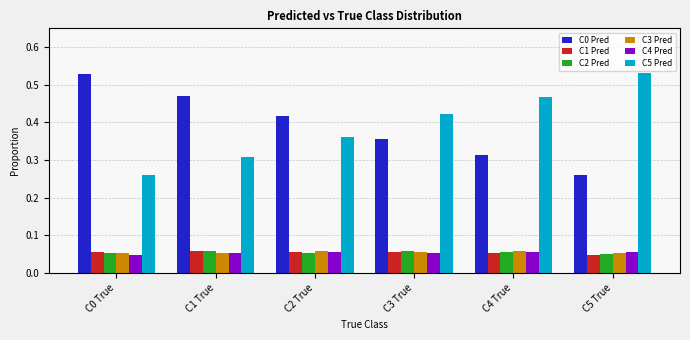

True or false: C5 Pred has a value of 0.1 at C4 True.

False